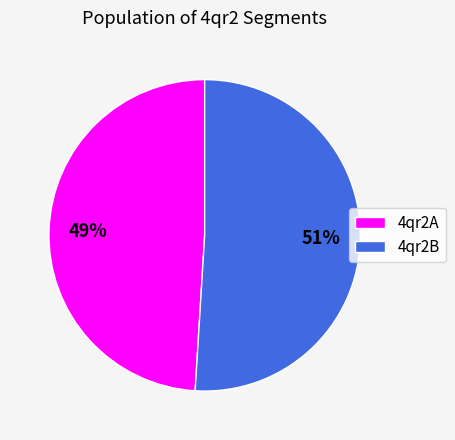

What is the smallest slice in the pie chart?

4qr2A